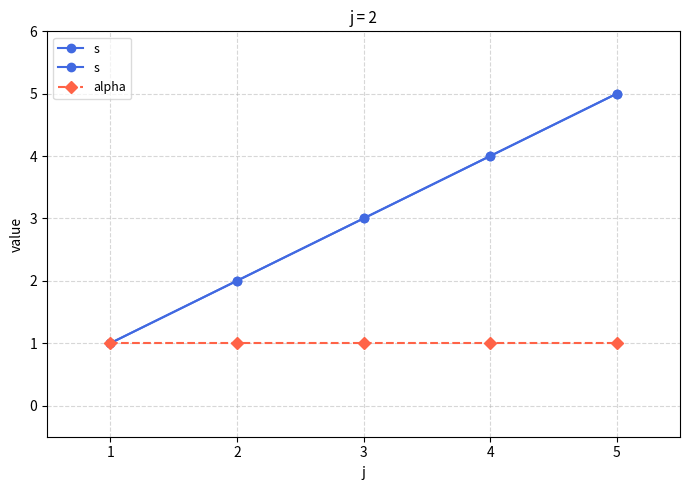

True or false: alpha has more than 2 interior local peaks.

False